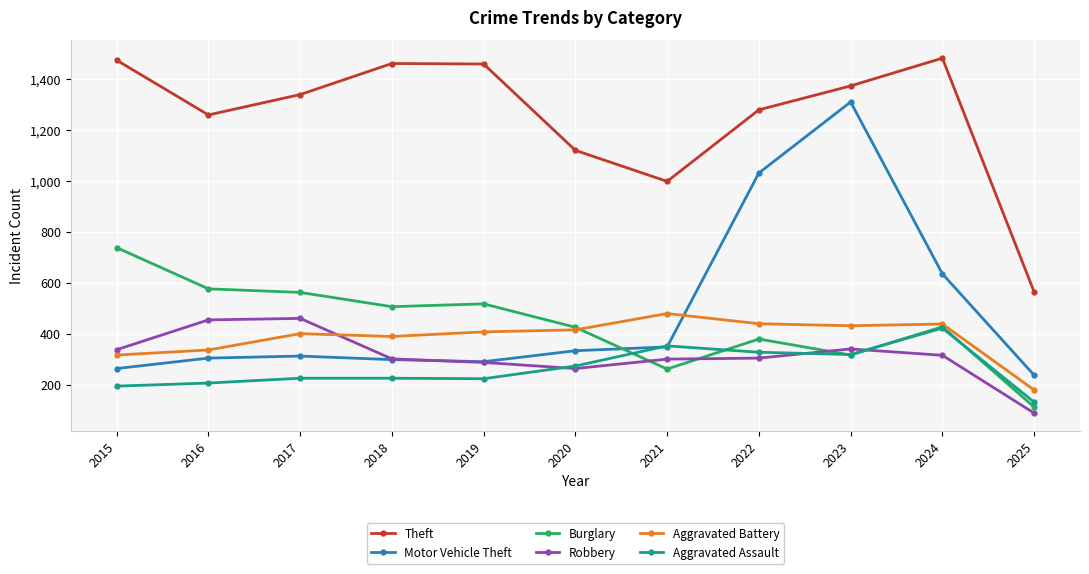

What is the difference between the highest and lowest values at 2019?

1236